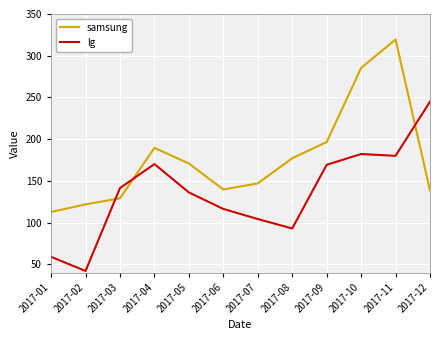

Between which two adjacent categories do lg and samsung first intersect?

2017-02 and 2017-03